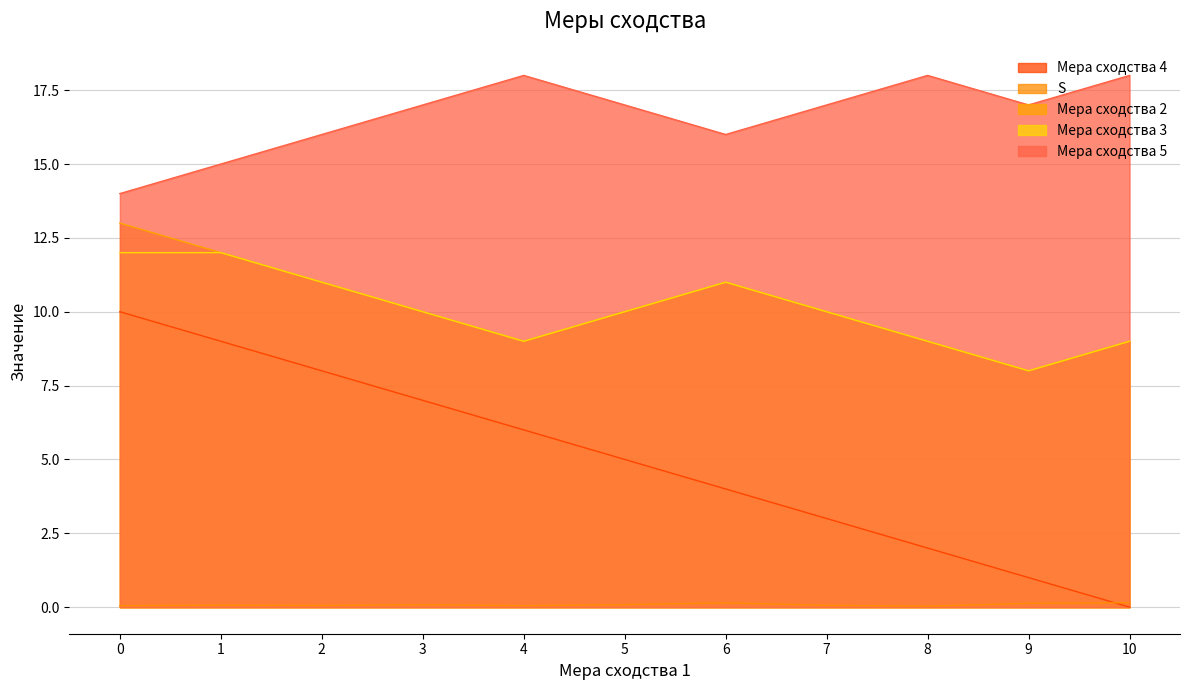

At how many categories does at least one series exceed 11?

11